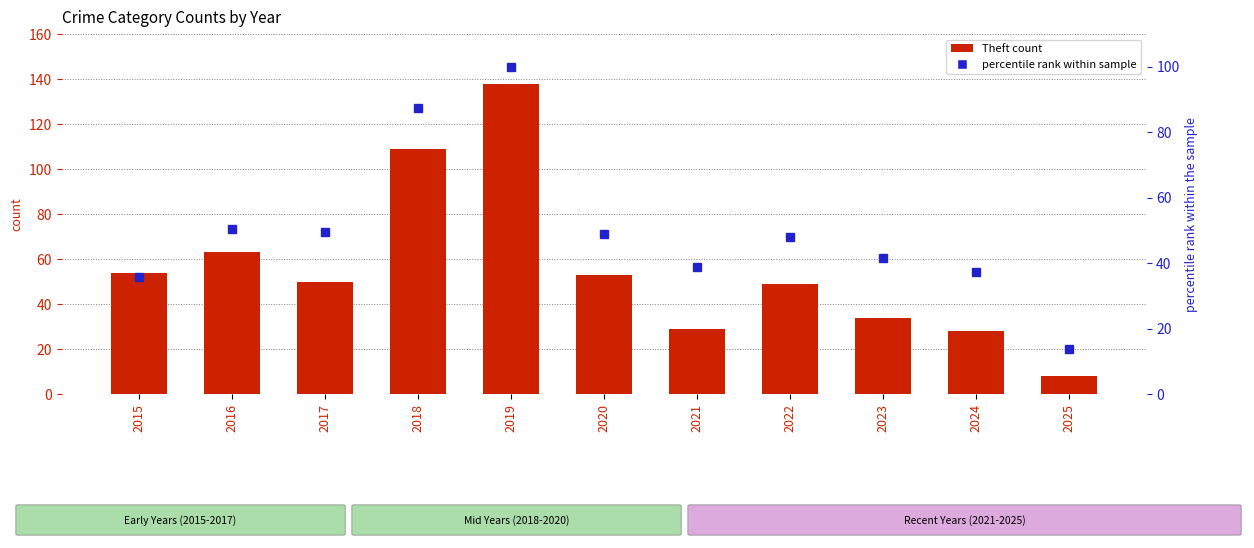

Rank the series by their maximum value, from highest to lowest.

Theft, percentile rank within sample